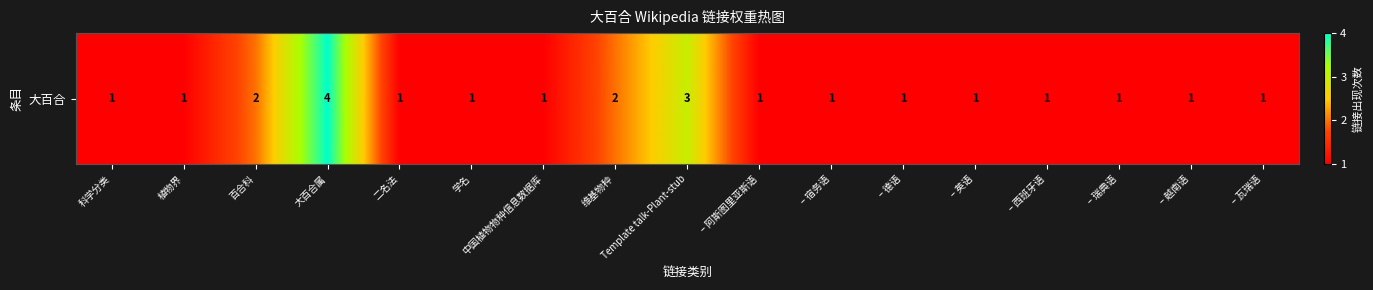

What is the change in value from 维基物种 to – 西班牙语?

-1